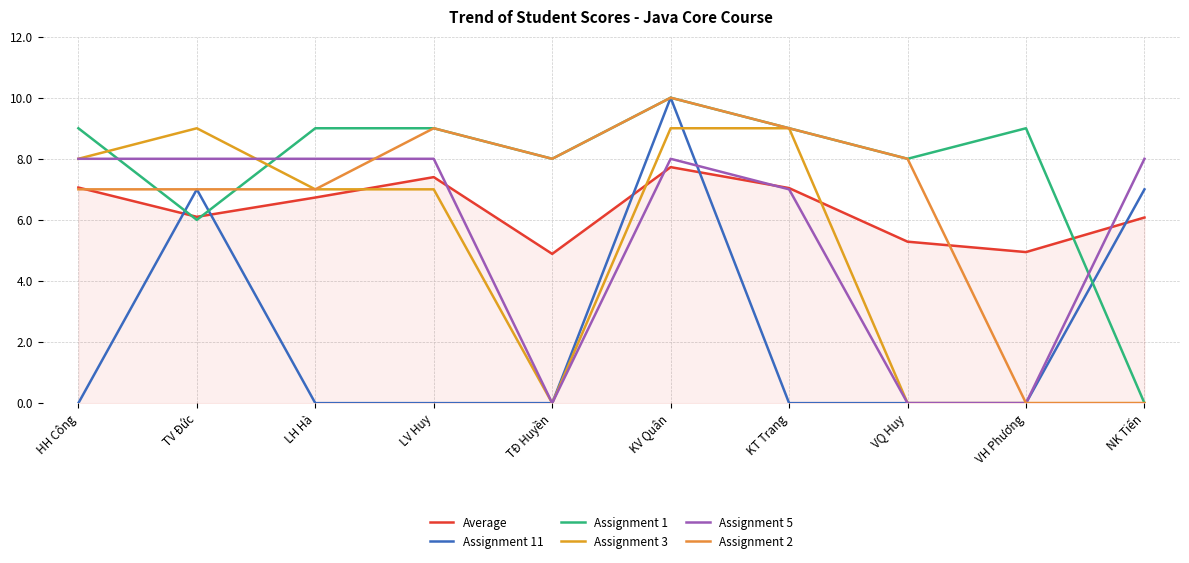

Is the value of Assignment 1 at VQ Huy greater than the value of Assignment 3 at VQ Huy?

Yes